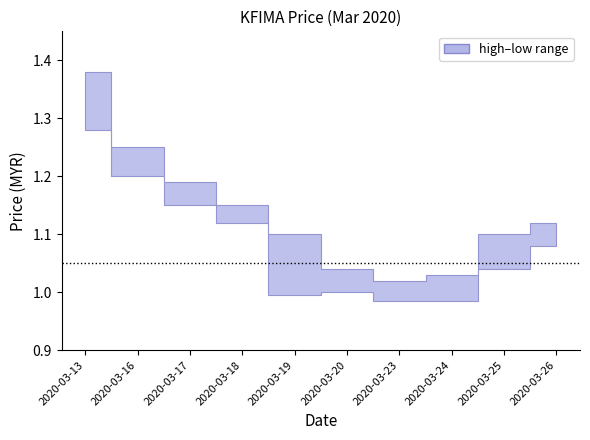

True or false: high has more than 1 points higher than both neighbors.

False